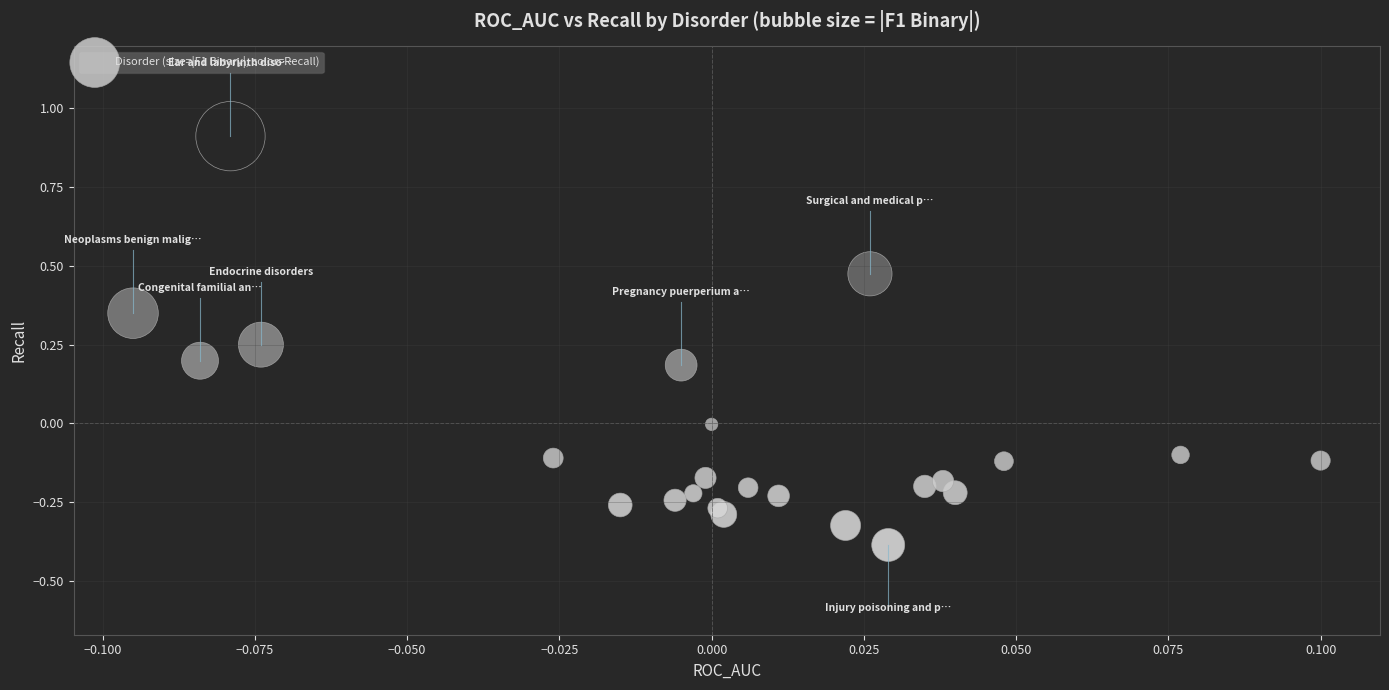

What is the range of Y values (max minus min)?

1.3